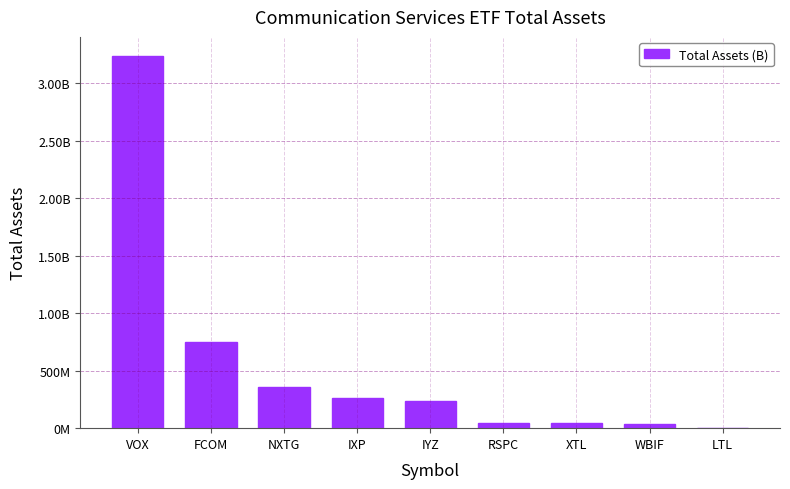

Read the value at IXP.

266425000